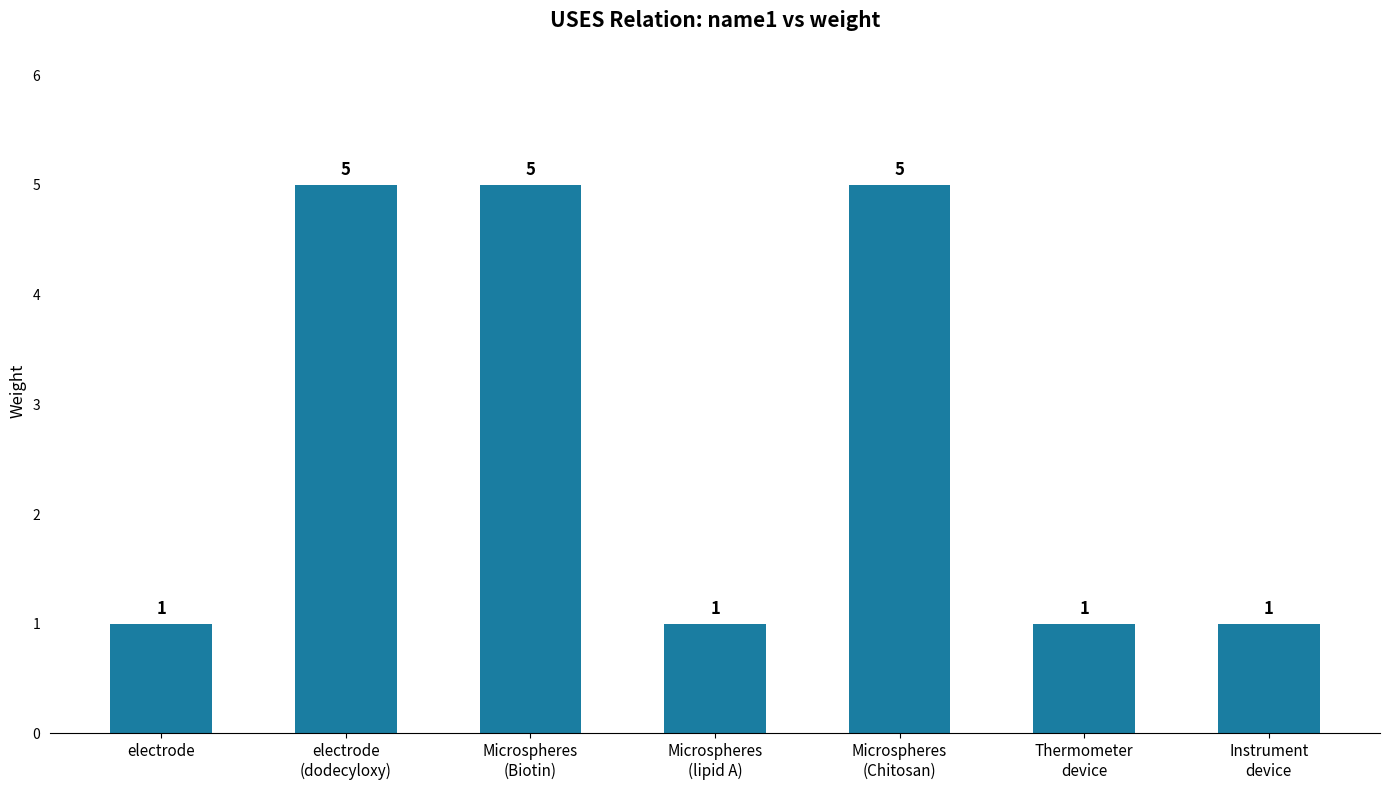

What is the average value?

3